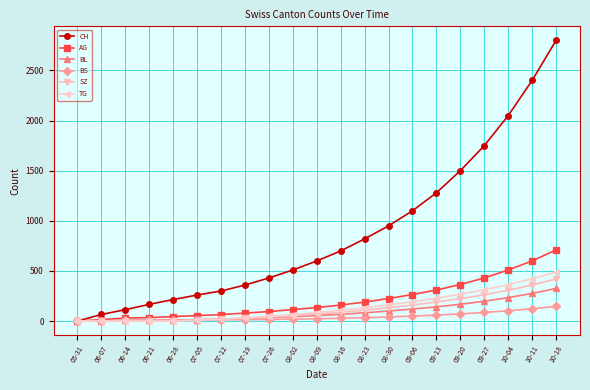

What position from the right is 08-09?

11